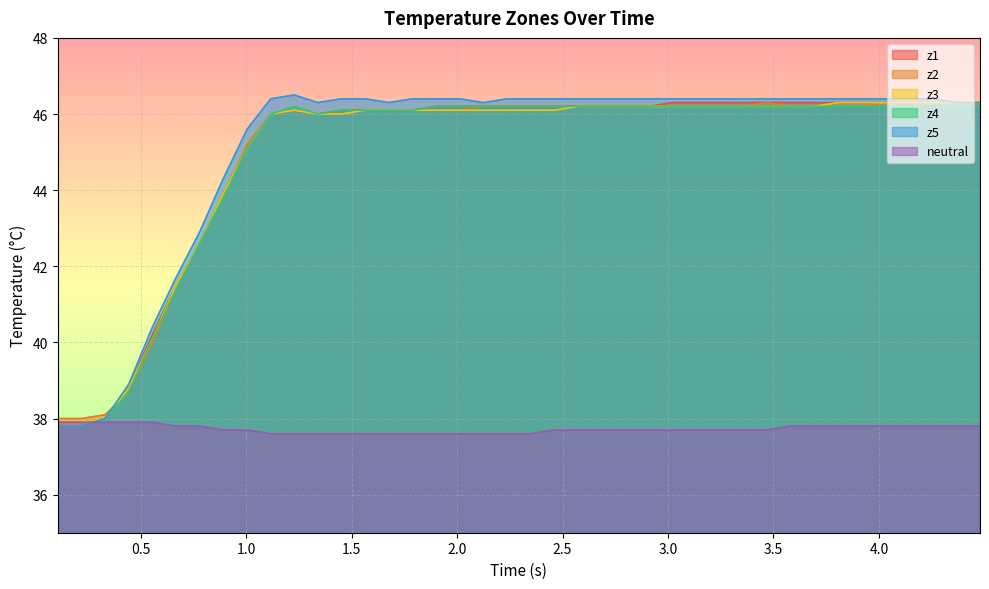

What is the smallest value displayed?

37.6